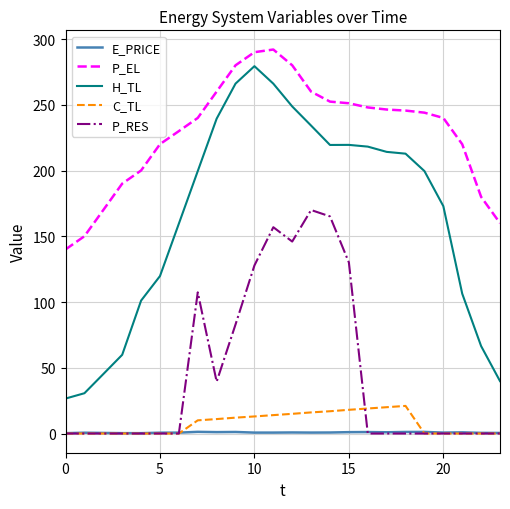

Which series has the largest total across all categories?

P_EL